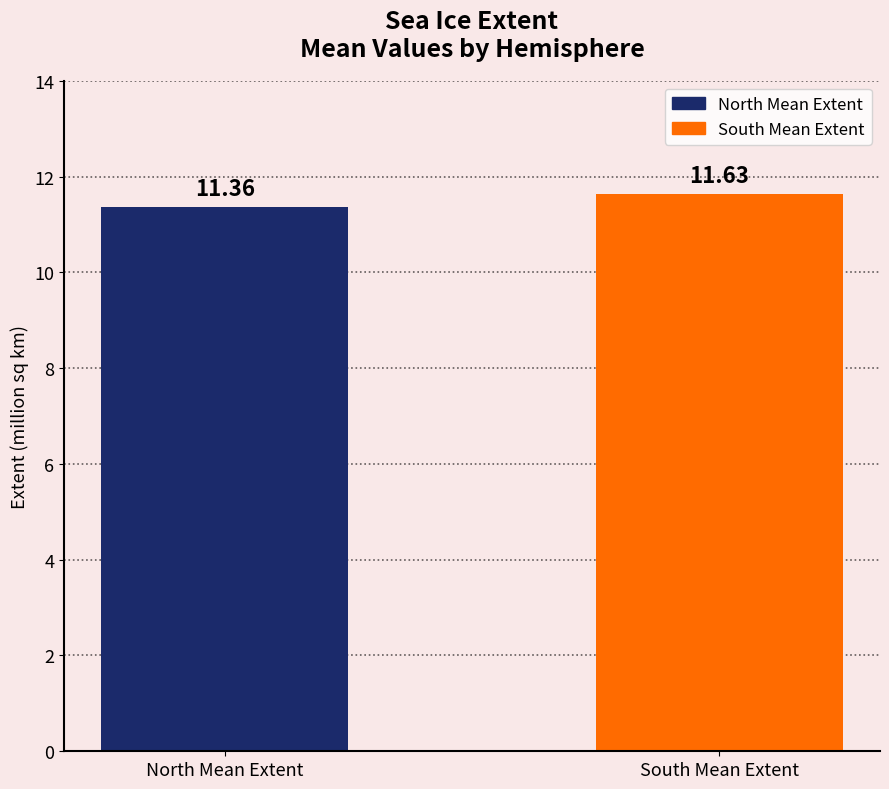

Rank the categories by value from highest to lowest.

South Mean Extent, North Mean Extent